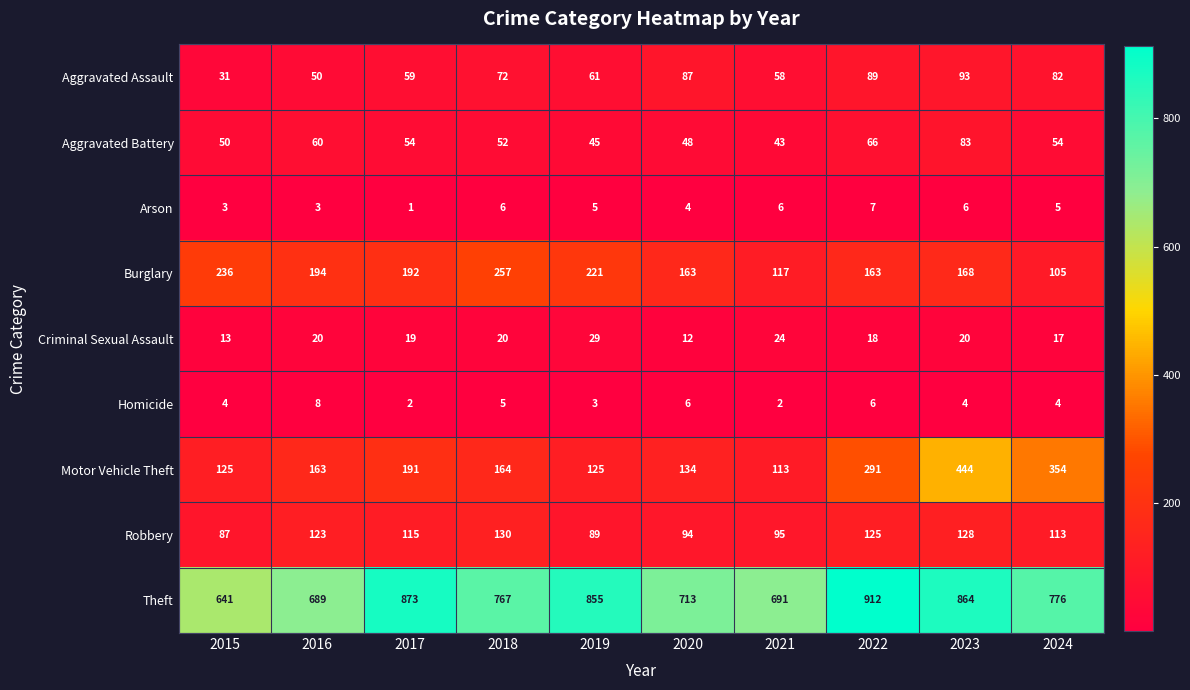

At how many categories does at least one series exceed 493?

10